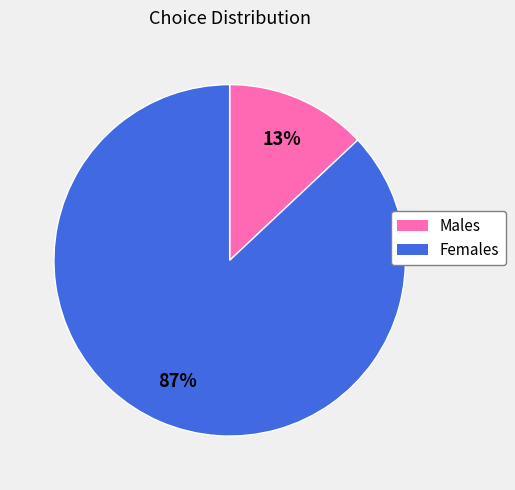

Rank the categories by value from highest to lowest.

Females, Males